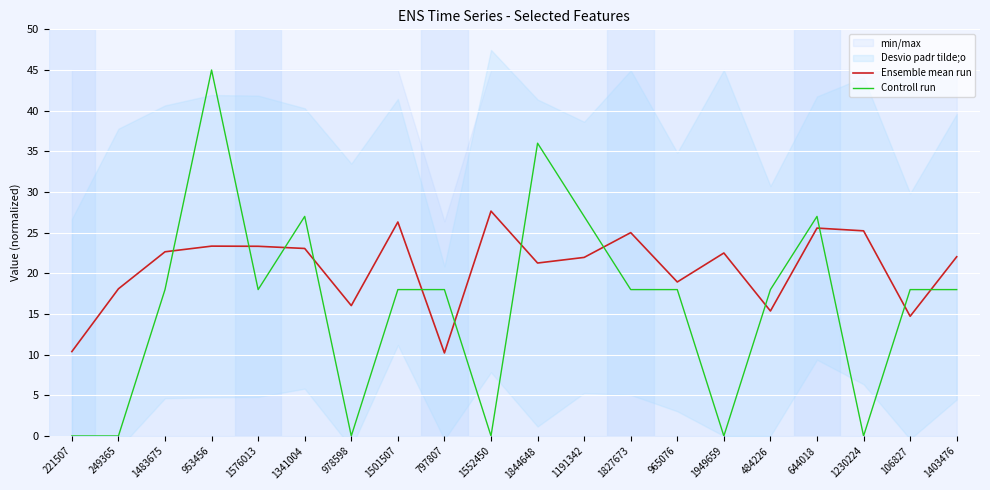

Rank the series at 1230224 from lowest to highest value.

Controll run, Ensemble mean run